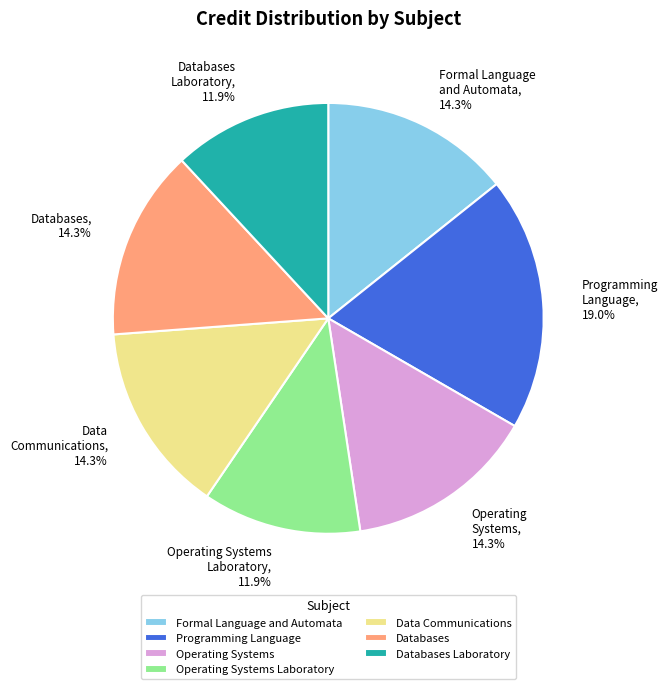

Is Programming Language the majority of the pie?

No